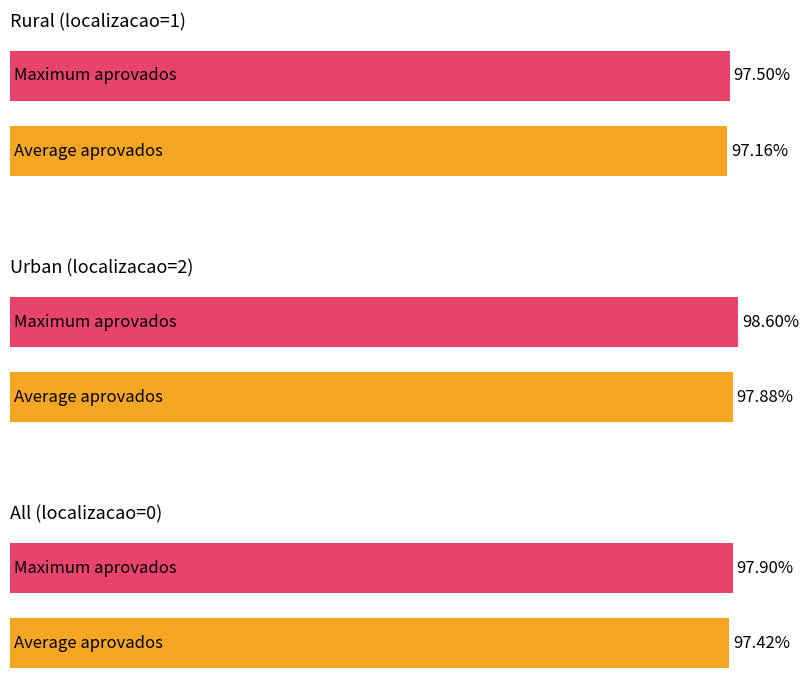

Count the number of categories in the chart.

3